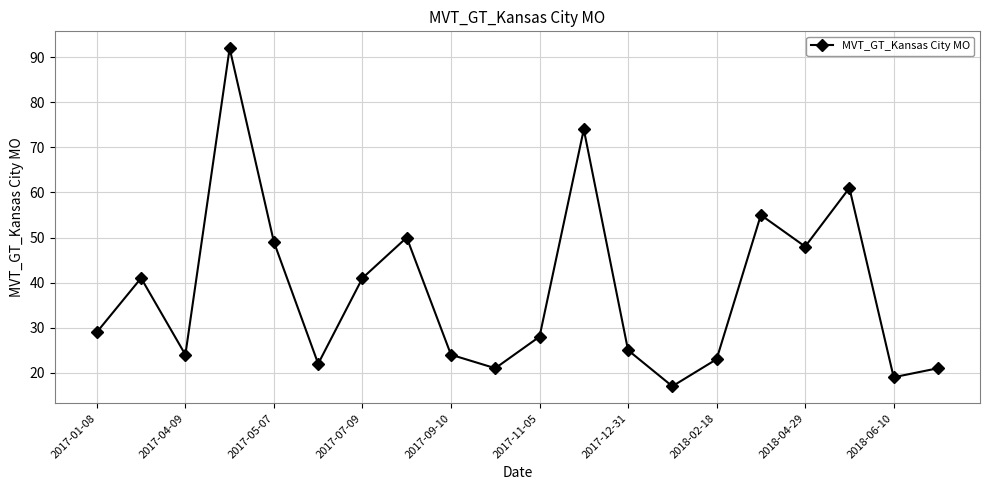

What is the value of the 1st point from the left?

29